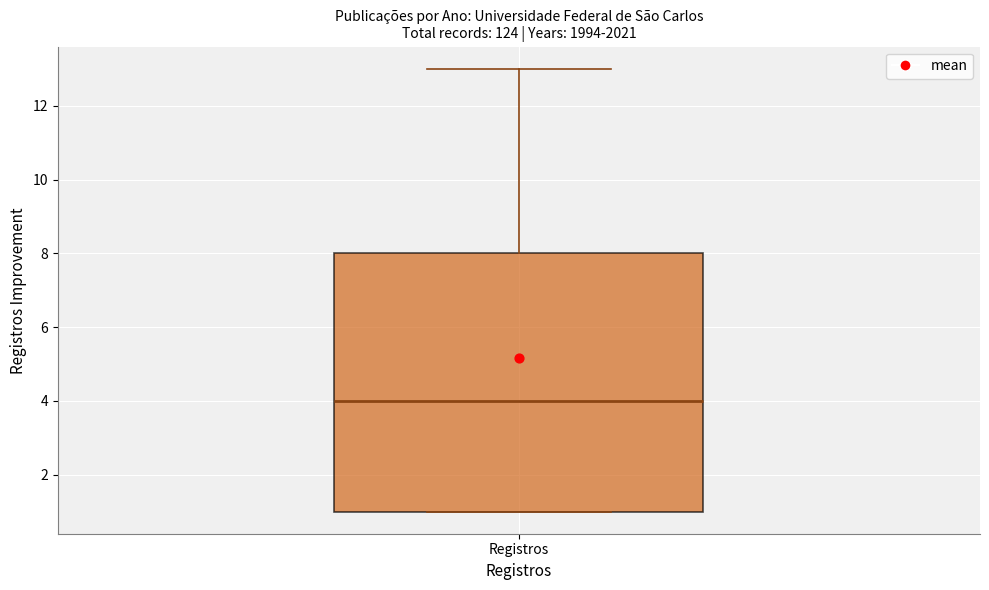

Transcribe this box plot: give where the median line is, the range the box spans, and where the two whiskers end, as read against the y-axis. The values are not printed on the chart, so give them approximately, as read against the axis.

median 4, box 1 to 8, whiskers 1 to 13